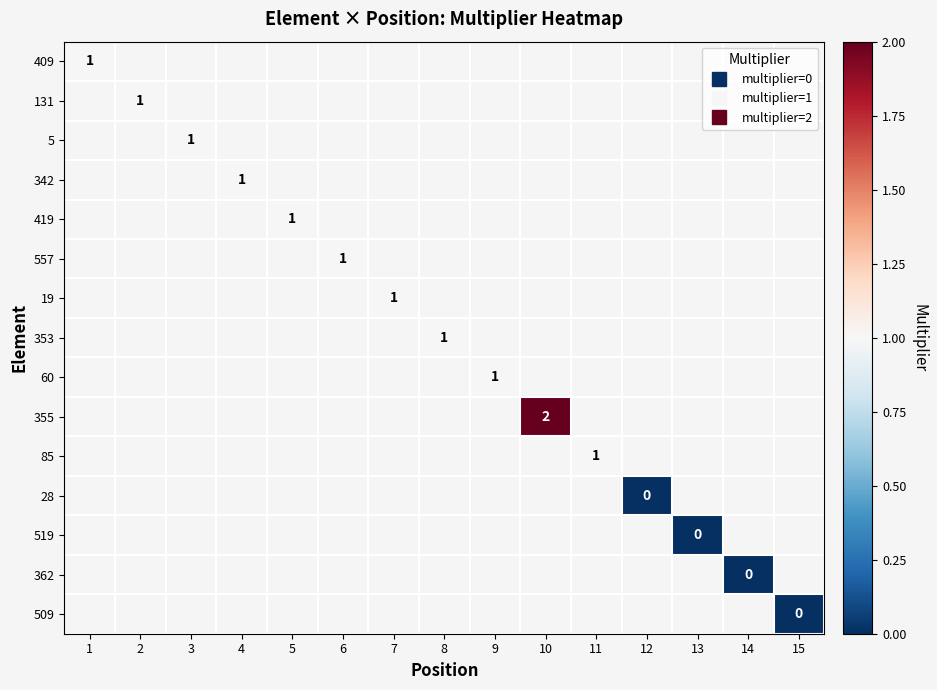

Which category has the highest value in the 28 series?

1